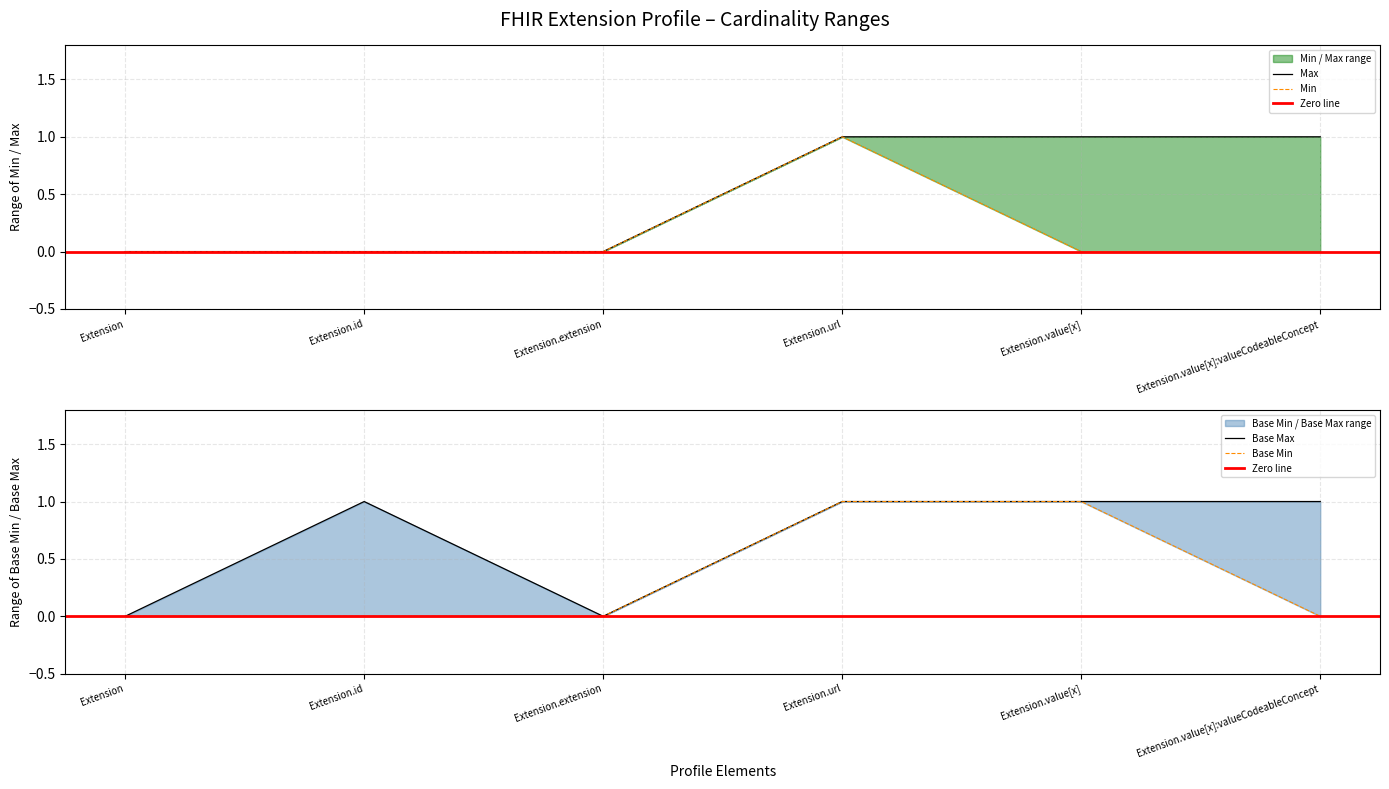

Reading left to right, list all the values displayed in this chart.

Min: 0	0	0	1	0	0
Max: 0	0	0	1	1	1
Base Min: 0	0	0	1	1	0
Base Max: 0	1	0	1	1	1